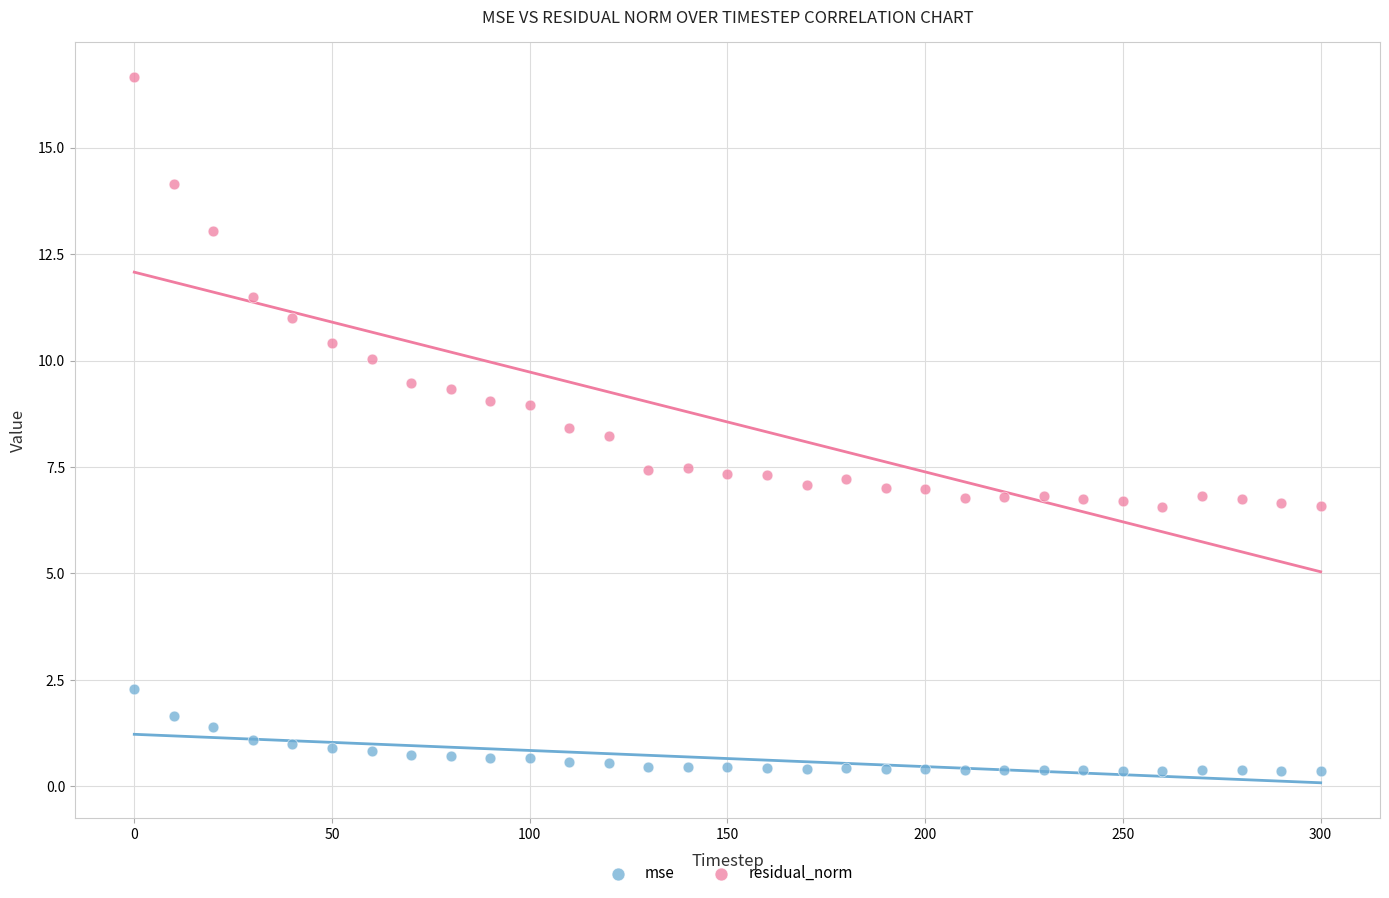

What are all the series names shown in the legend?

mse, residual_norm